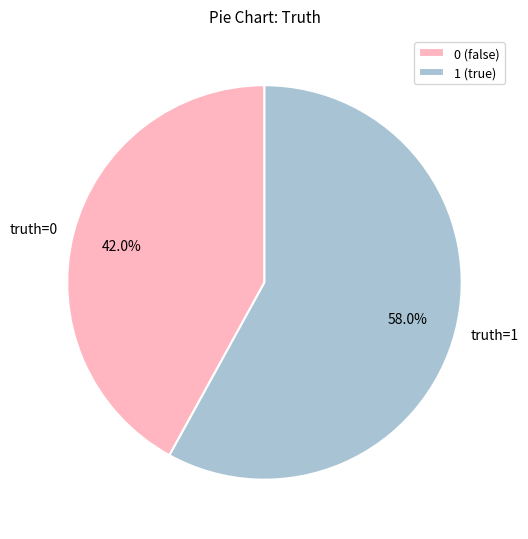

Count the number of slices in the pie.

2